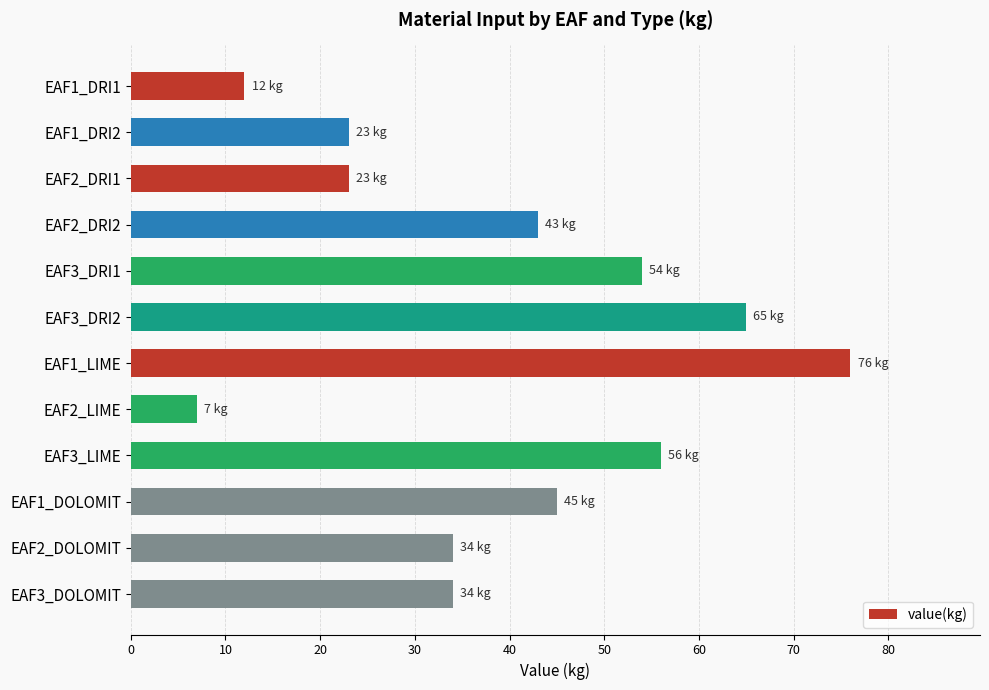

Is it true that the value at EAF1_LIME is 76?

True